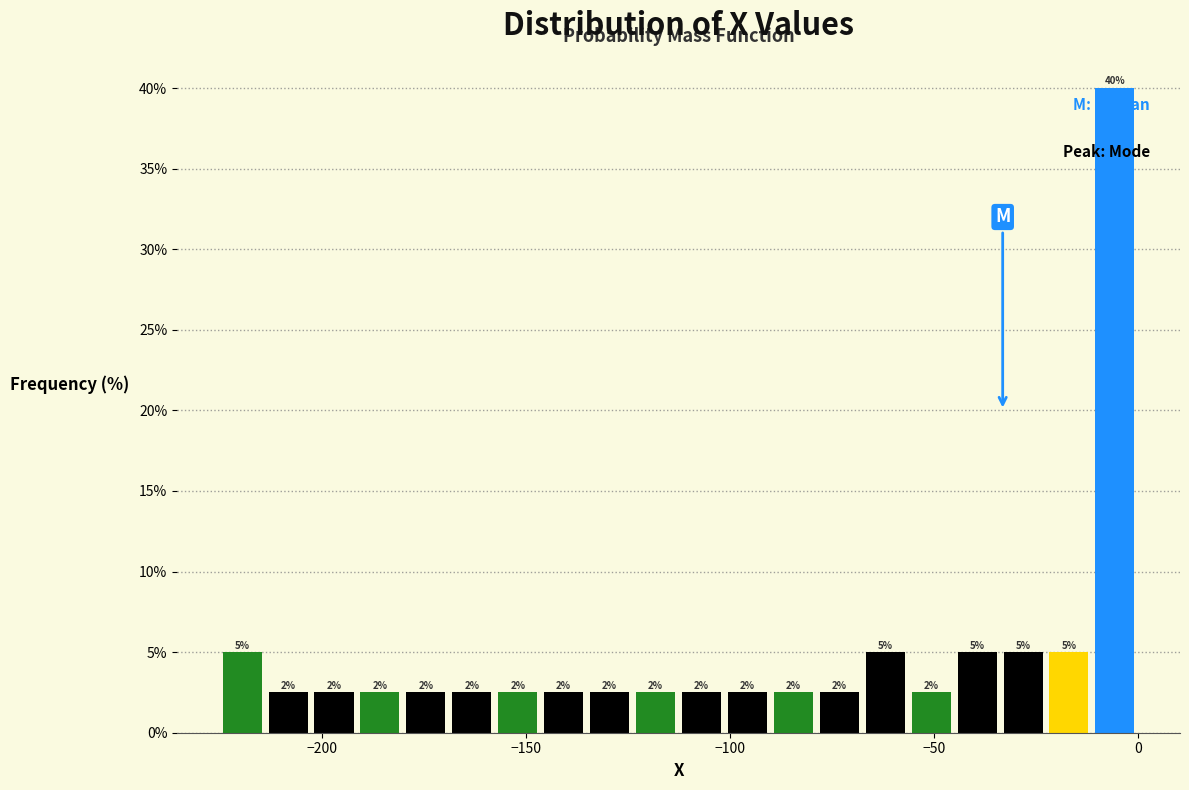

Around what value on the x-axis is the tallest bar? Give the approximate position of its centre, as read against the axis.

-5